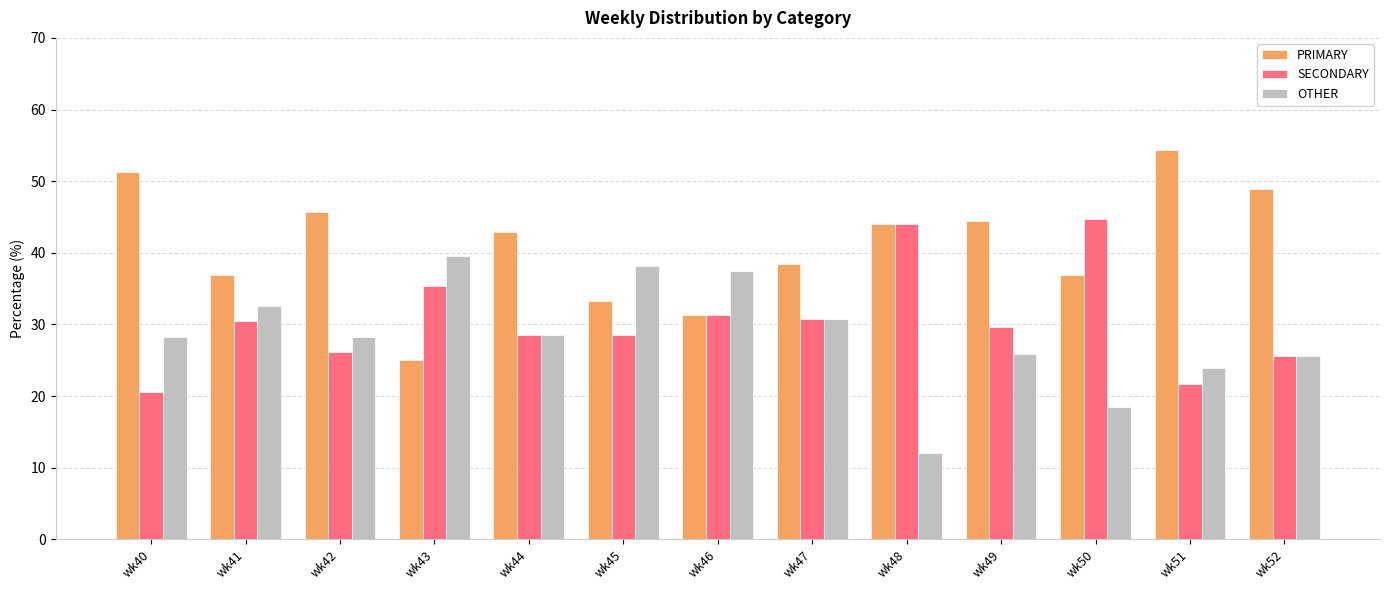

How many groups of bars are there?

13